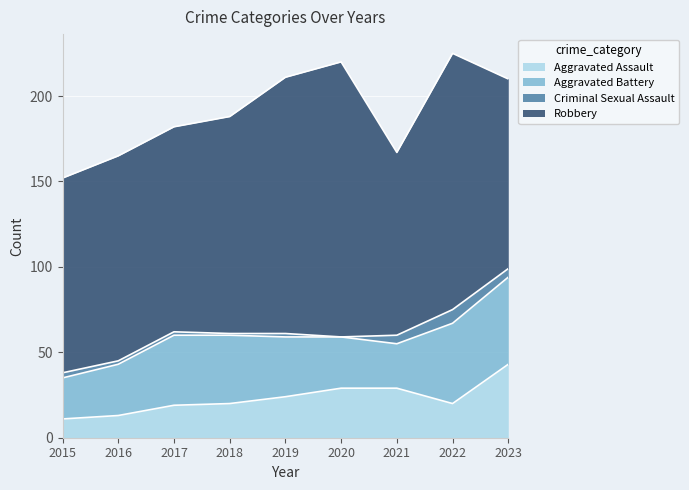

Is the value of Aggravated Assault at 2020 greater than the value of Criminal Sexual Assault at 2023?

Yes